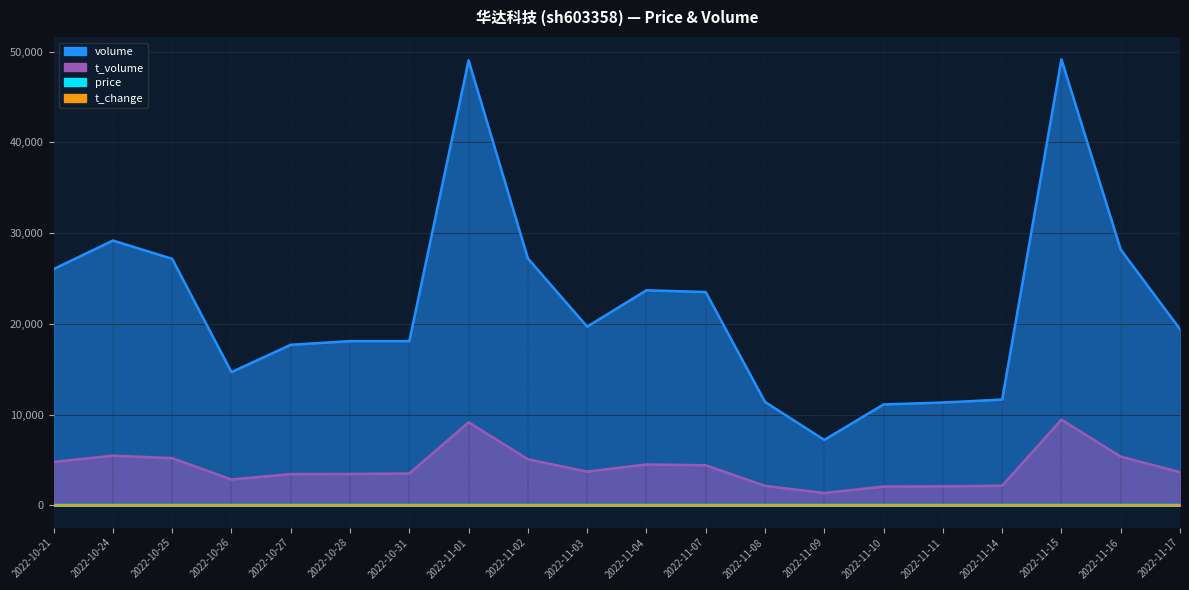

Rank the series by their maximum value, from highest to lowest.

volume, t_volume, price, t_change